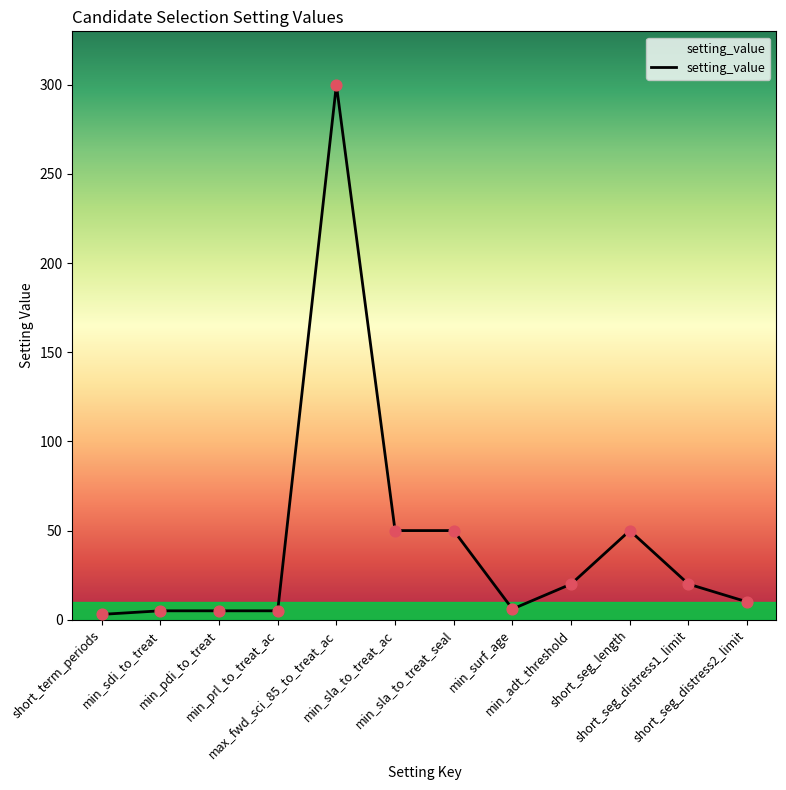

What is the ratio of the value at max_fwd_sci_85_to_treat_ac to the value at short_seg_distress1_limit?

15.0